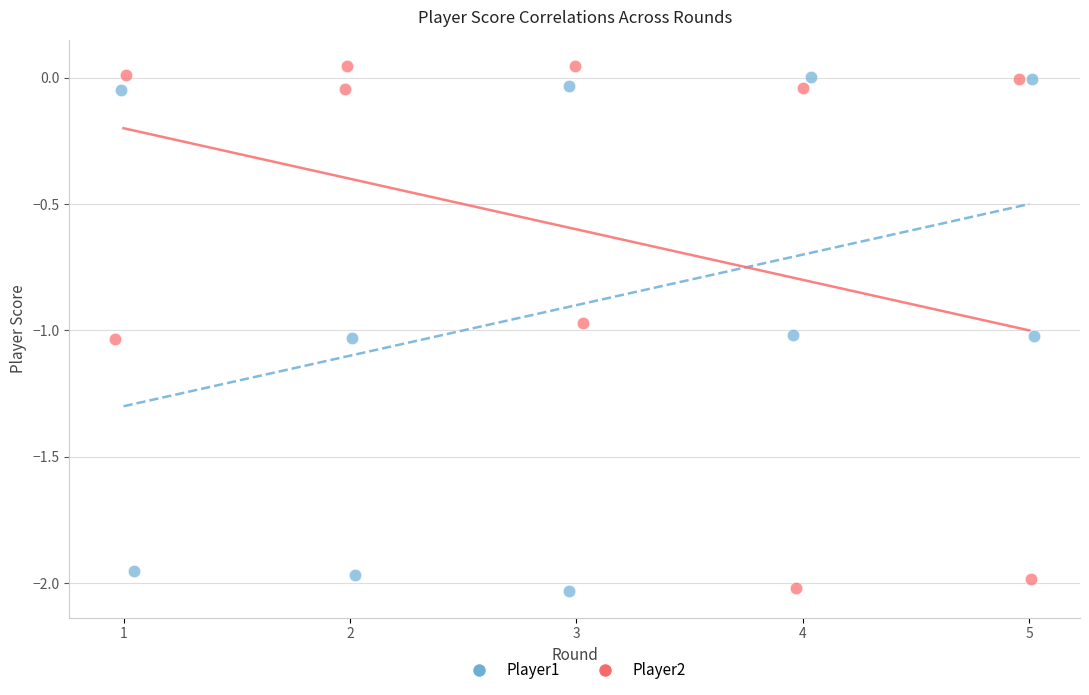

Which series has the widest spread of Y values?

Player2